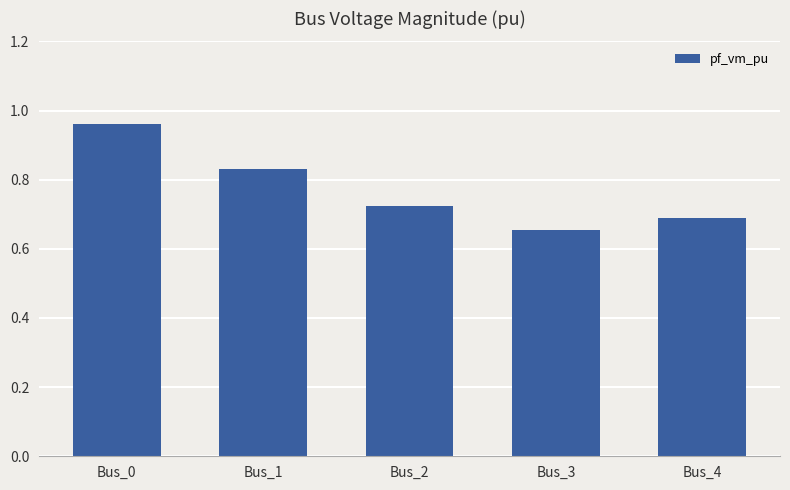

The value at Bus_3 is 0.7. True or false?

True